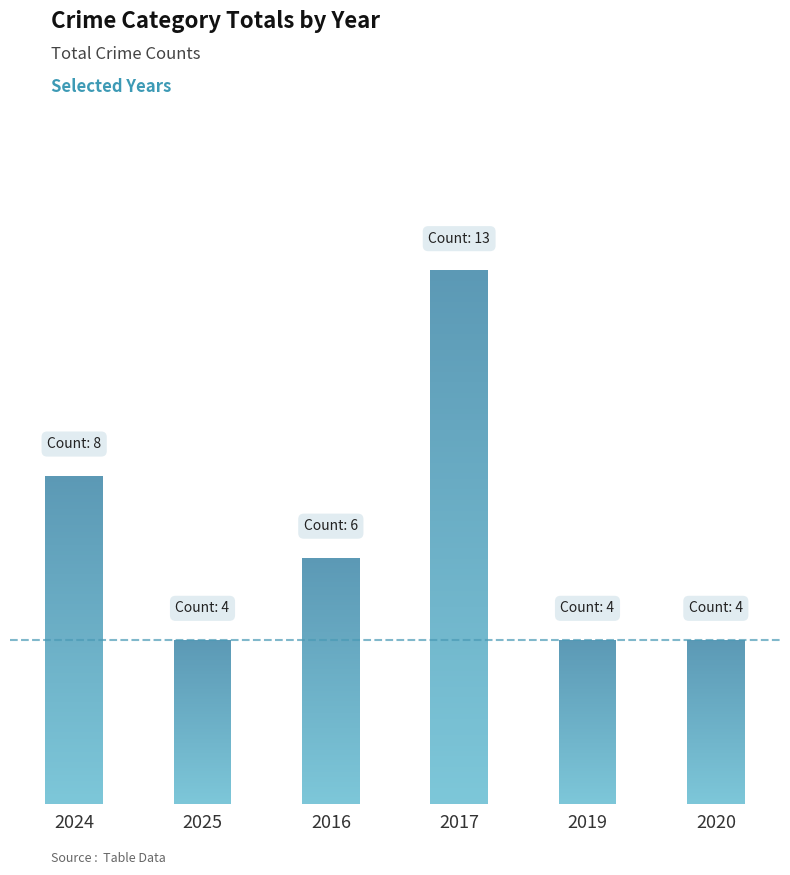

What is the label of the 6th bar from the left?

2020